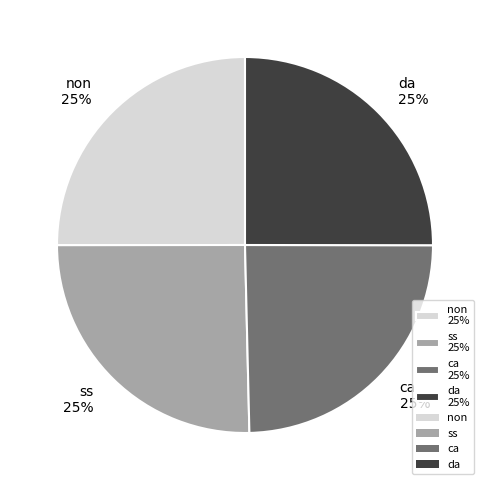

Is it true that da is 35% of the pie?

False